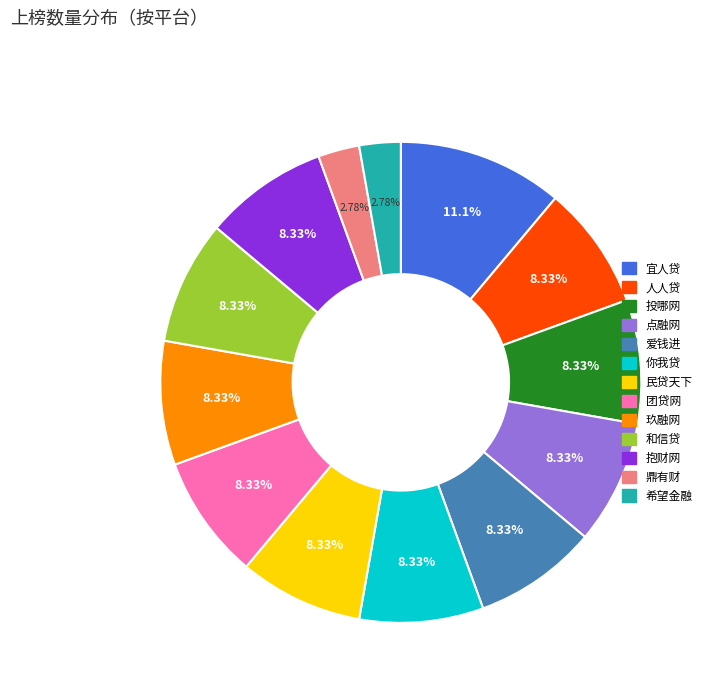

What percentage is the 鼎有财 slice, to the nearest percent?

3%